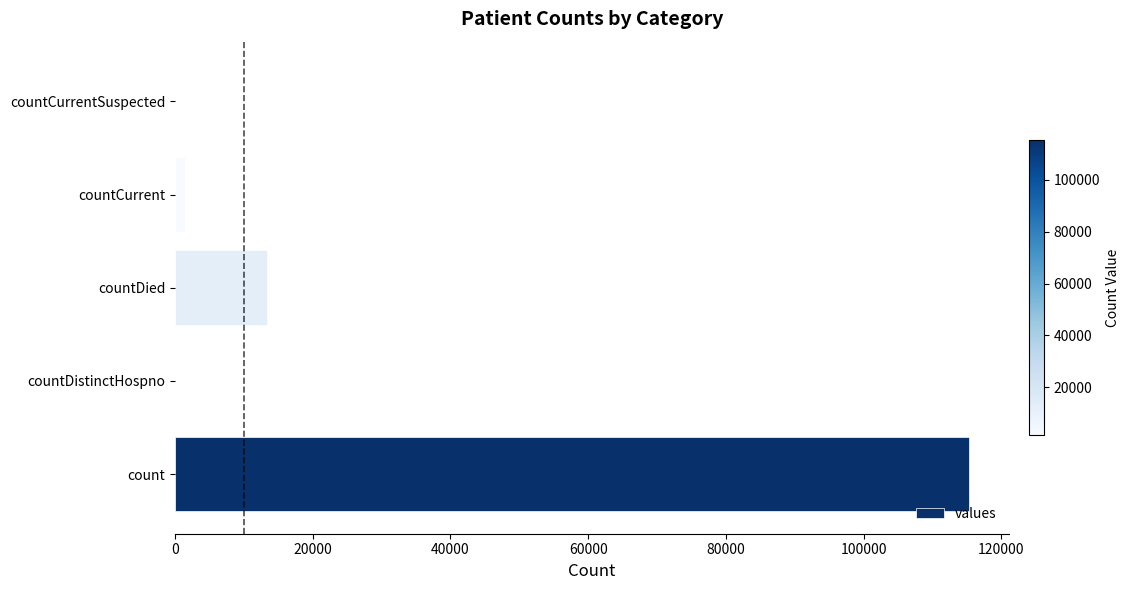

What is the sum of all values?

130105